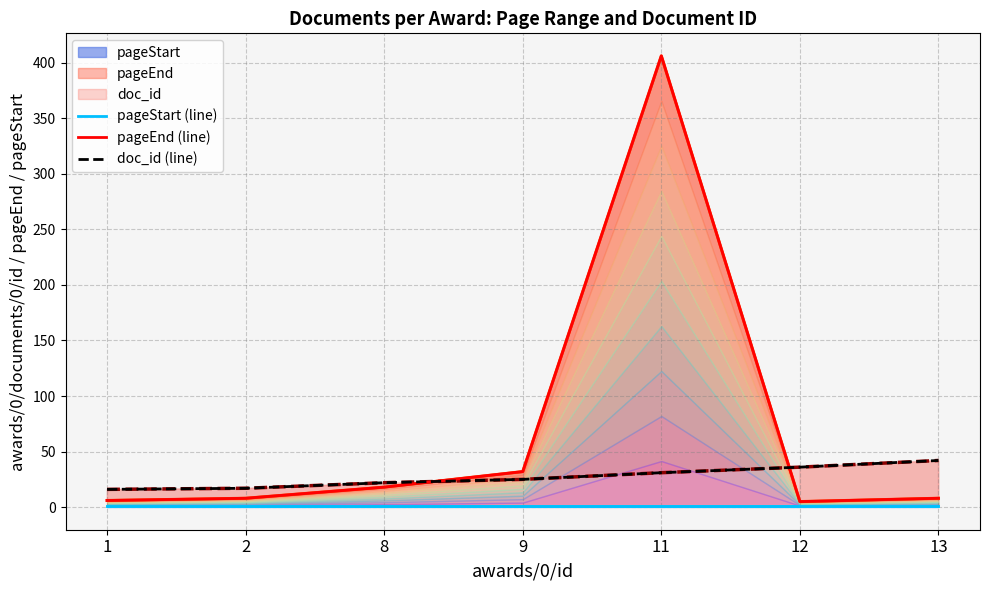

True or false: pageStart (line) and doc_id (line) cross at least once.

False